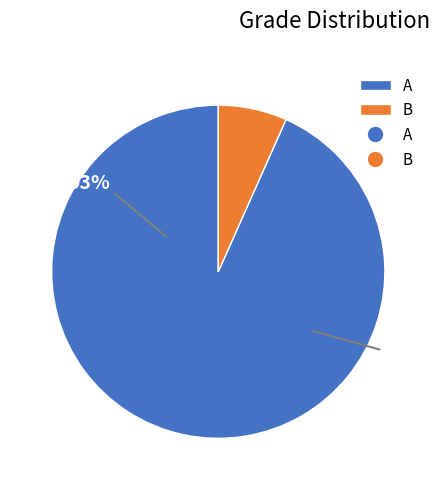

What percentage do B and A together represent?

100.0%